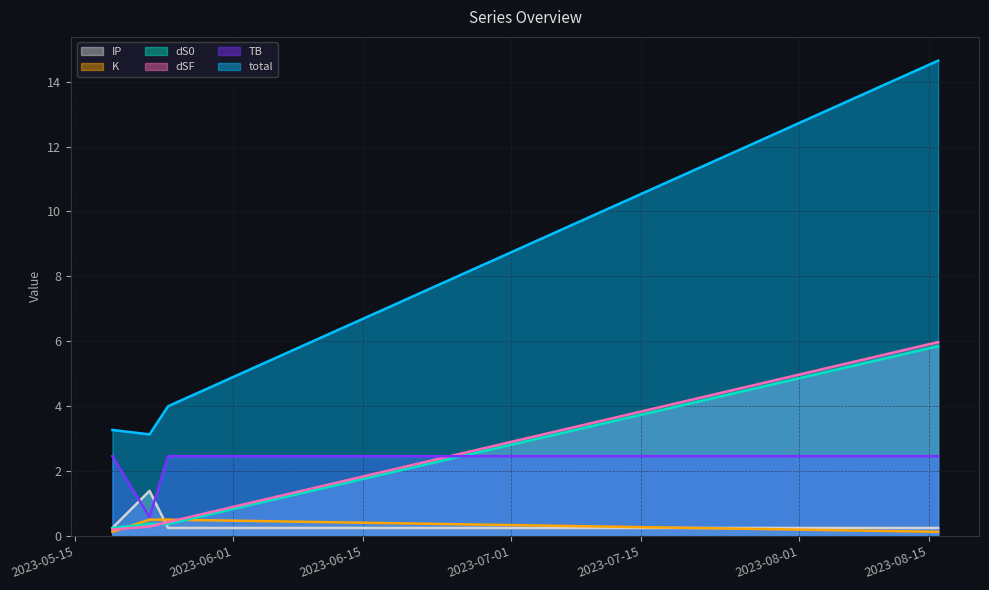

Is it true that dS0 equals 0.2 at 2023-05-25?

False